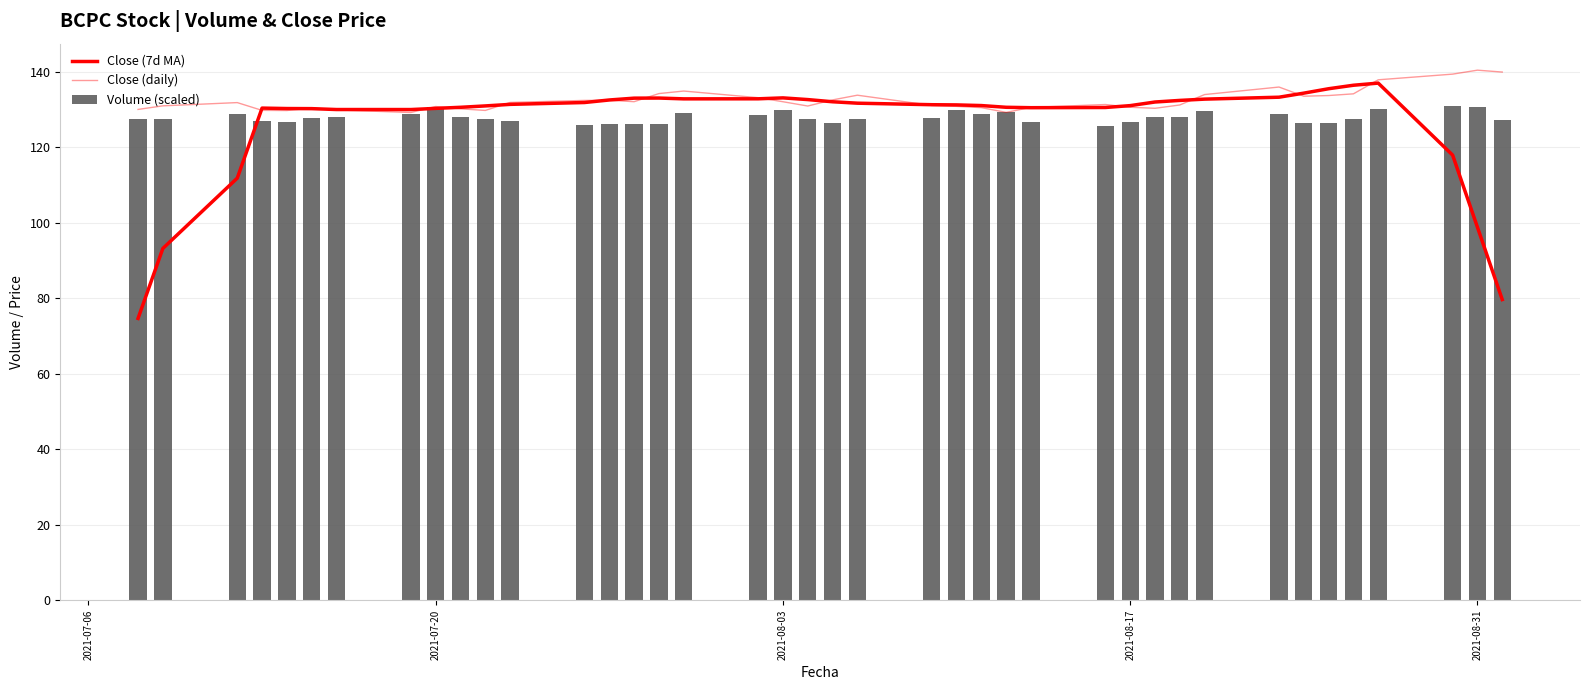

What is the maximum value shown in the chart?

140.4